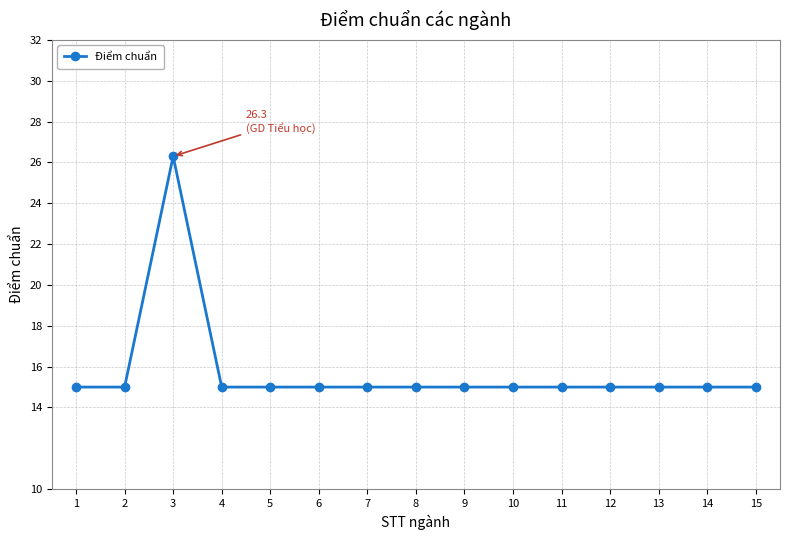

What is the approximate value at 3?

26.3